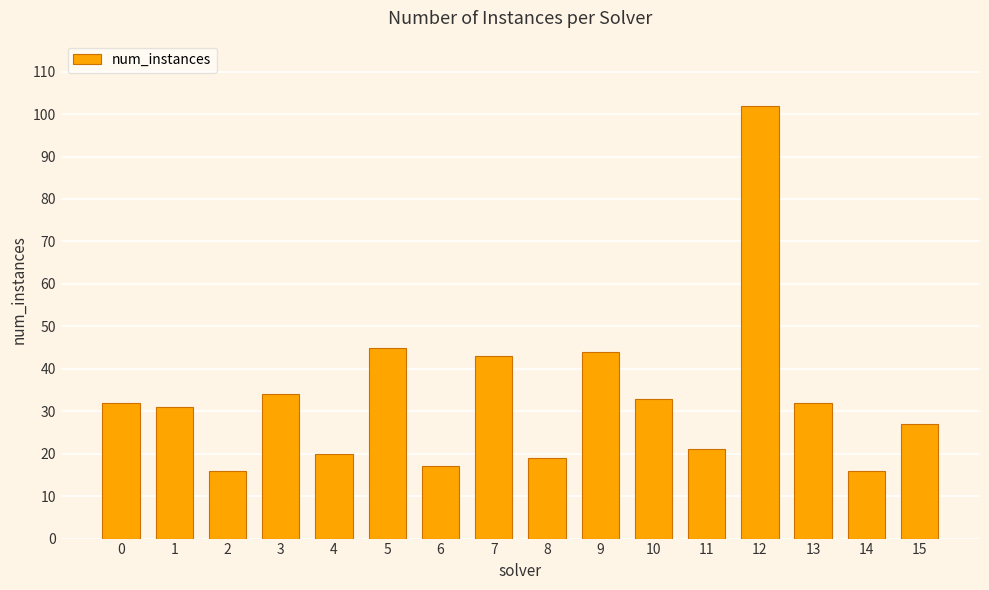

What is the difference between the maximum and minimum values?

86